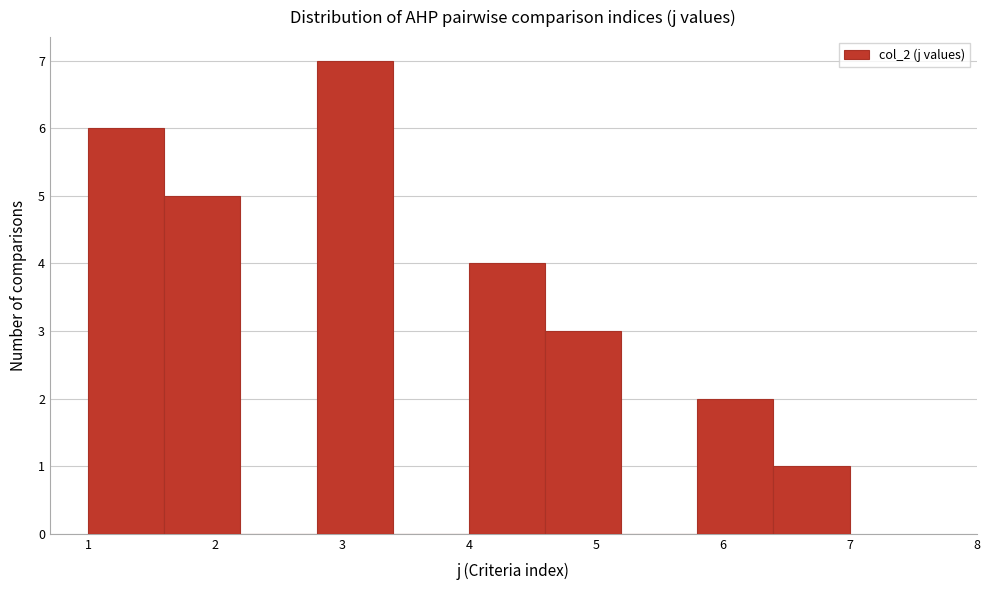

Reading left to right, list every bar in this chart as the range it spans on the x-axis followed by its height. The values are not printed on the chart, so give them approximately, as read against the axis.

1.0 to 1.6: 6
1.6 to 2.2: 5
2.2 to 2.8: 0
2.8 to 3.4: 7
3.4 to 4.0: 0
4.0 to 4.6: 4
4.6 to 5.2: 3
5.2 to 5.8: 0
5.8 to 6.4: 2
6.4 to 7.0: 1